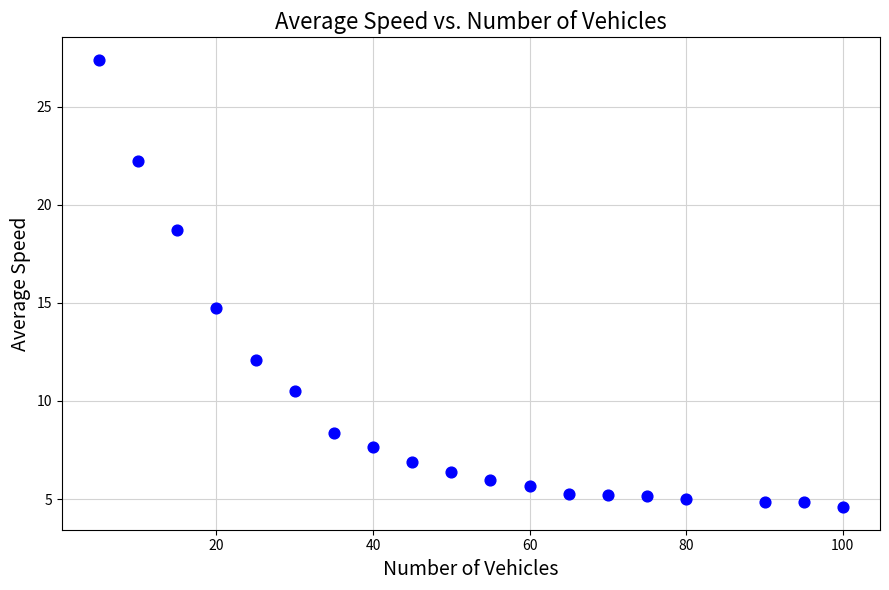

What Y value in the scatter plot is closest to 15?

14.7